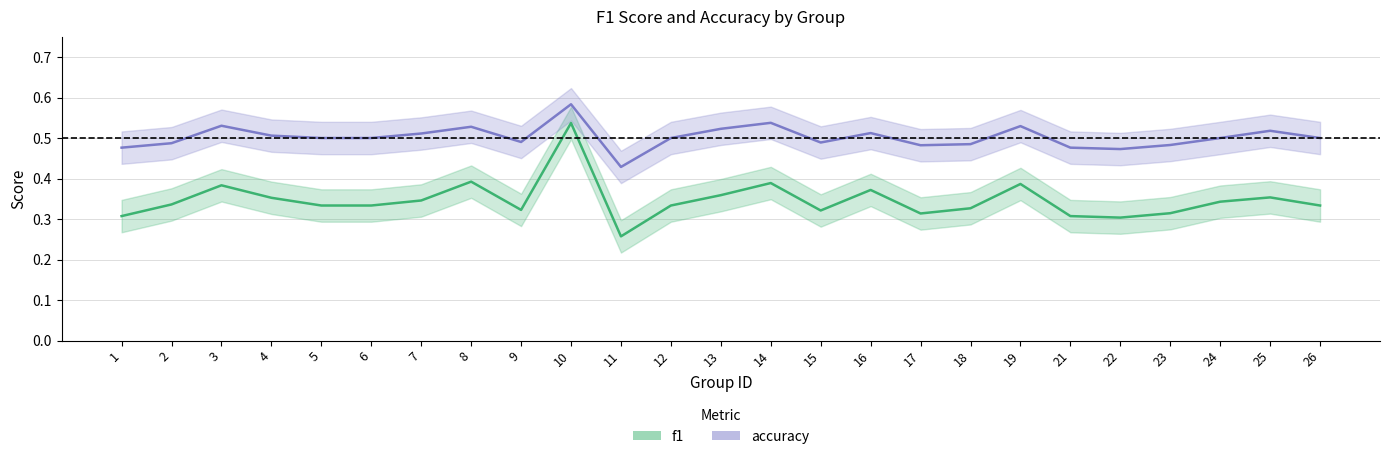

Which category has the highest value across all series?

10